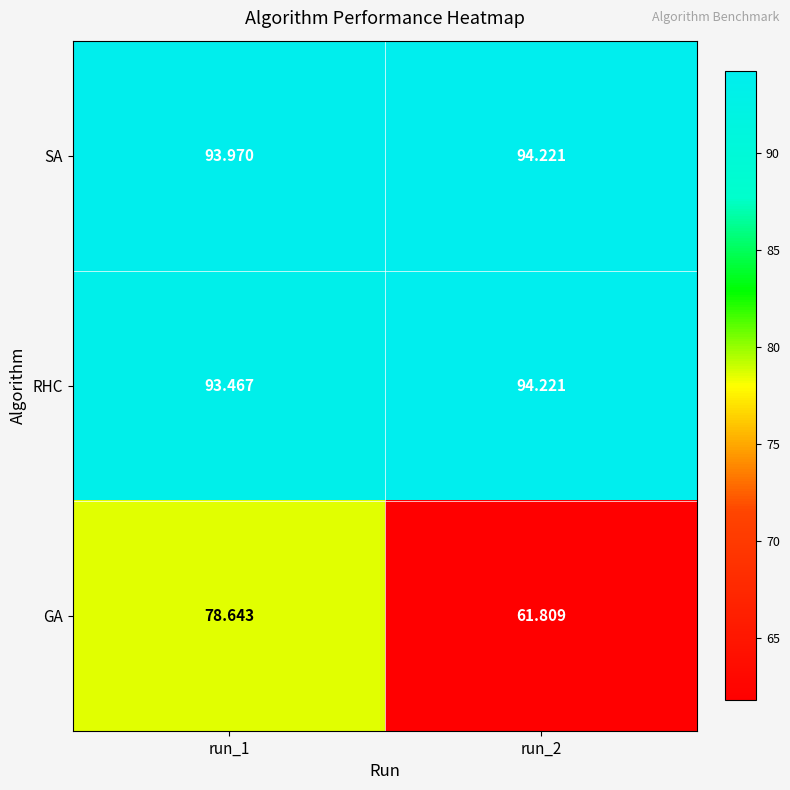

What is the minimum value shown in the chart?

61.8